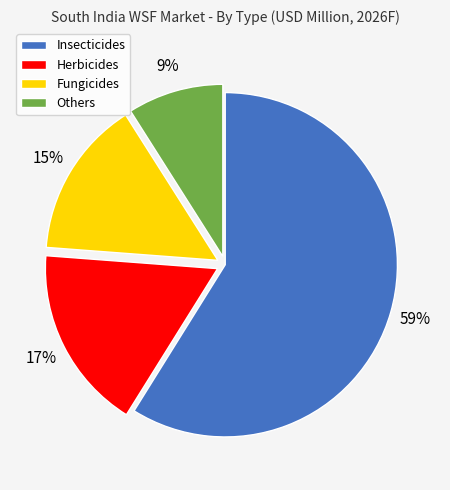

Does Fungicides account for over 50% of the chart?

No